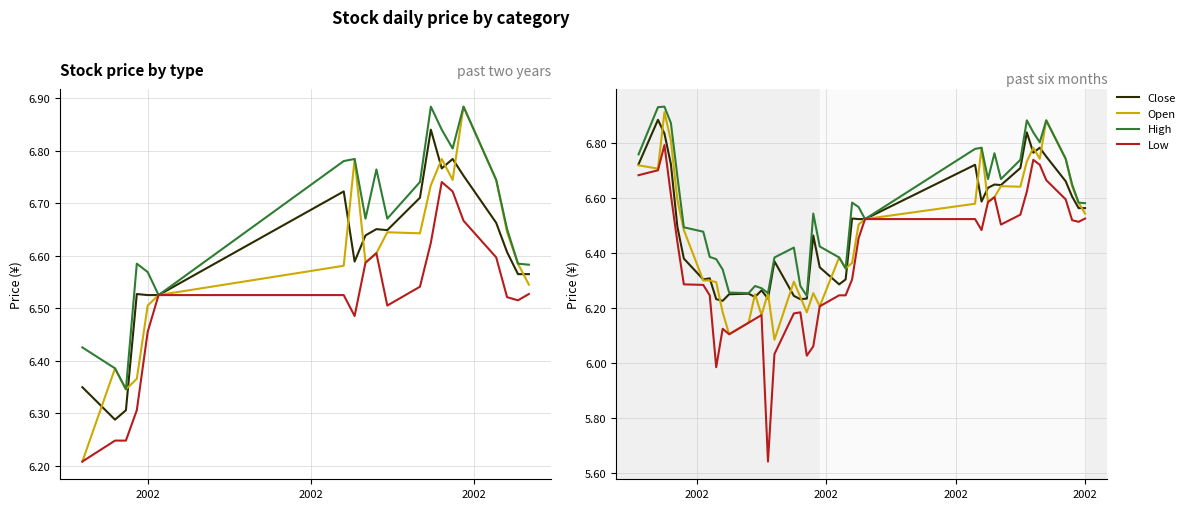

What is the sum of all Close values?

259.9